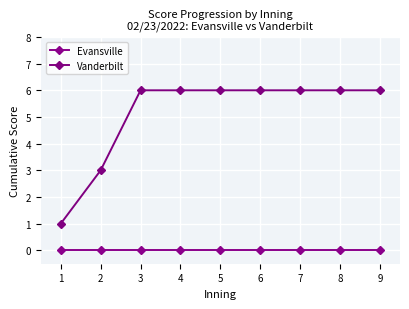

Does the chart have visible grid lines?

Yes